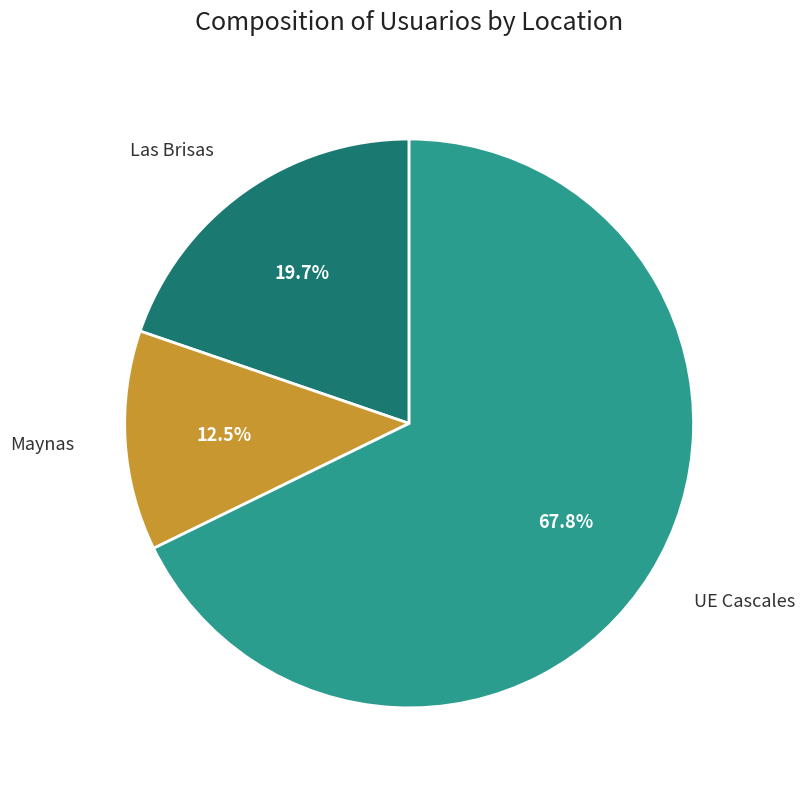

Is there any slice that represents more than half of the pie?

Yes